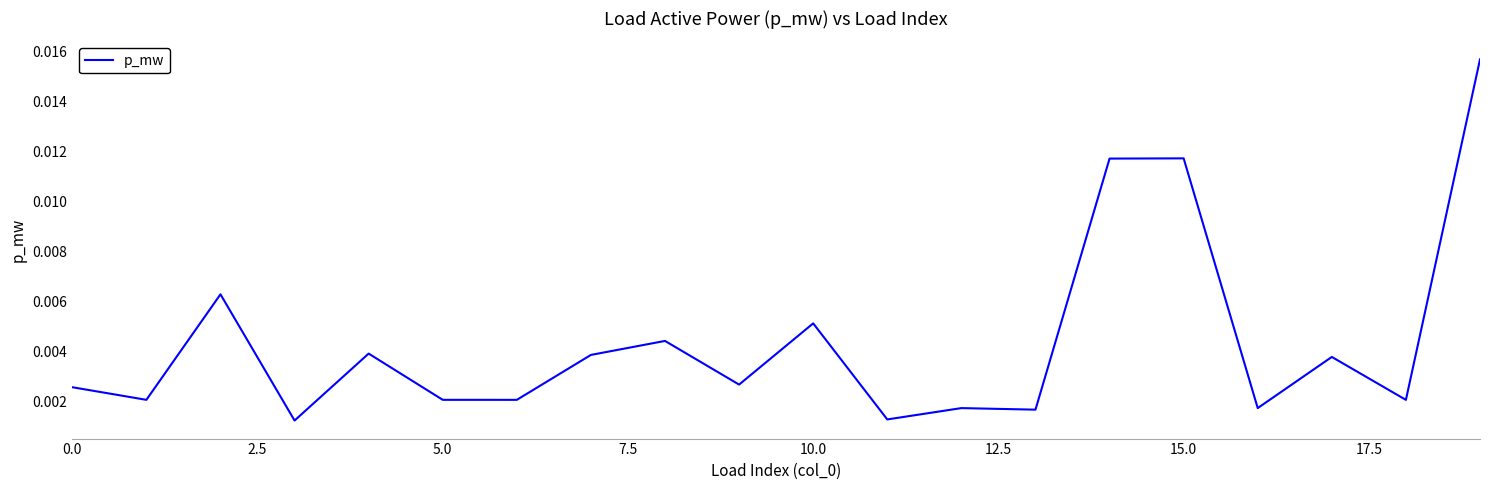

Does the chart have visible grid lines?

No